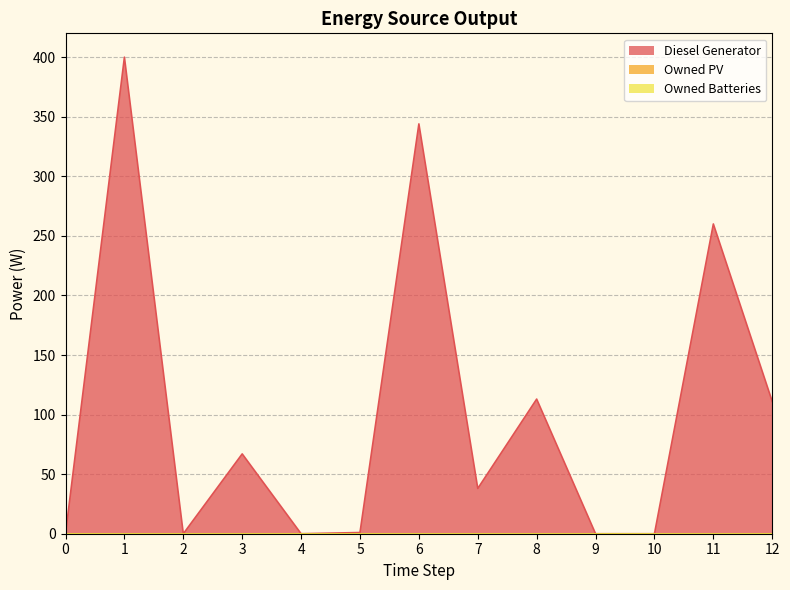

At which label does Diesel Generator first exceed 38?

1